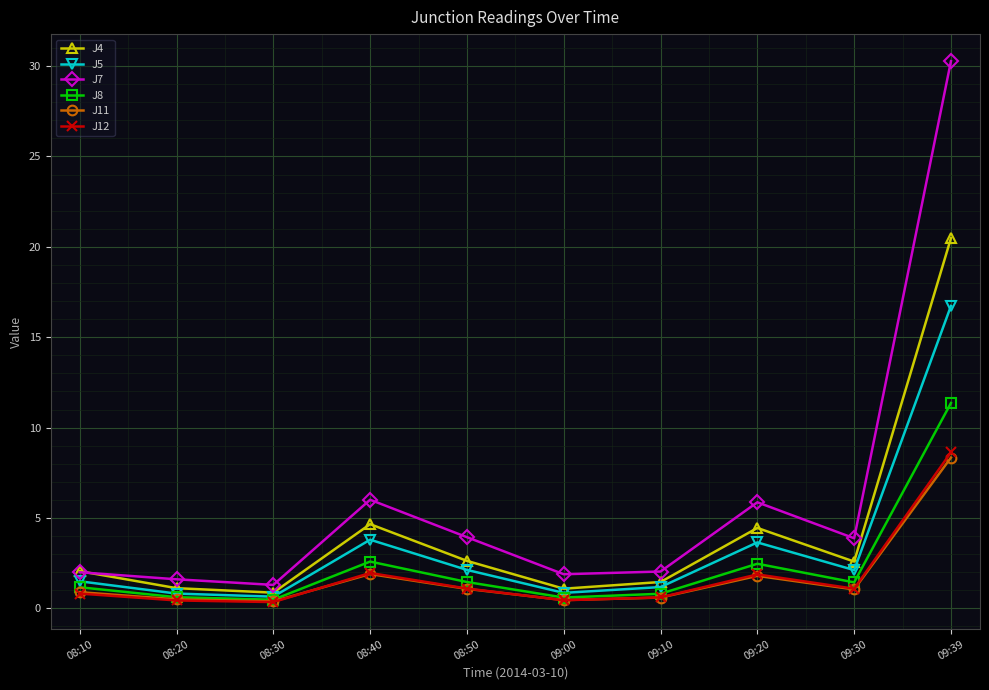

True or false: J11 and J4 cross at least once.

False